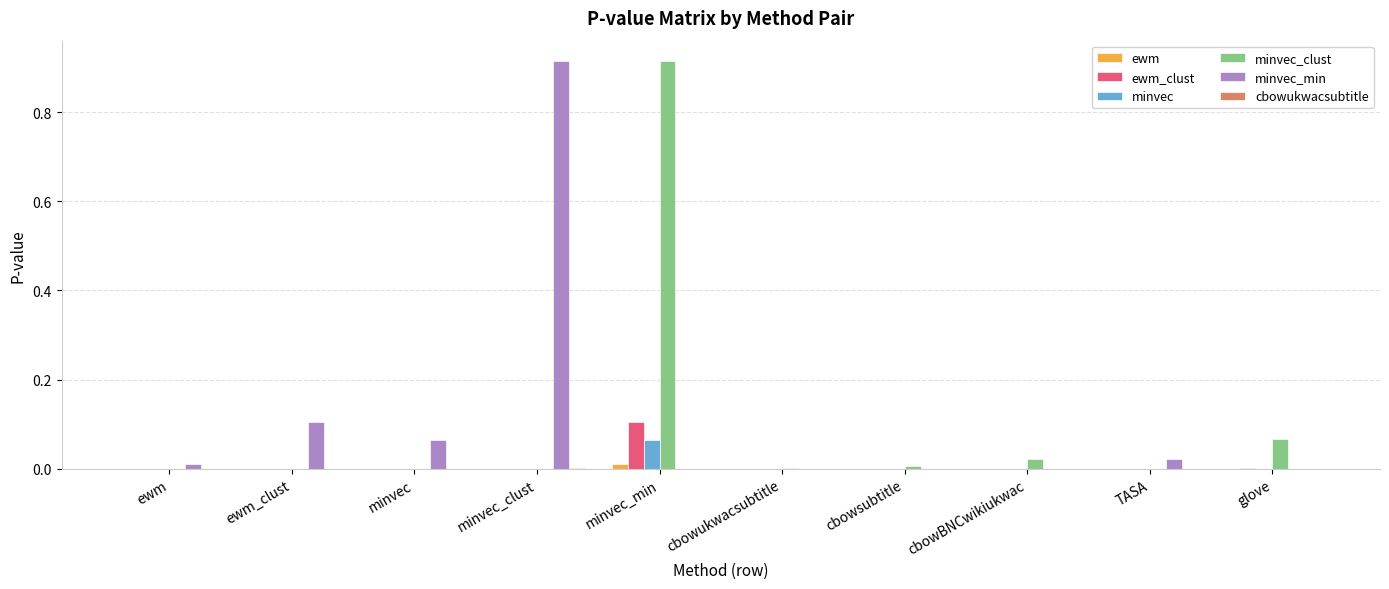

At which label does ewm_clust reach its peak?

minvec_min